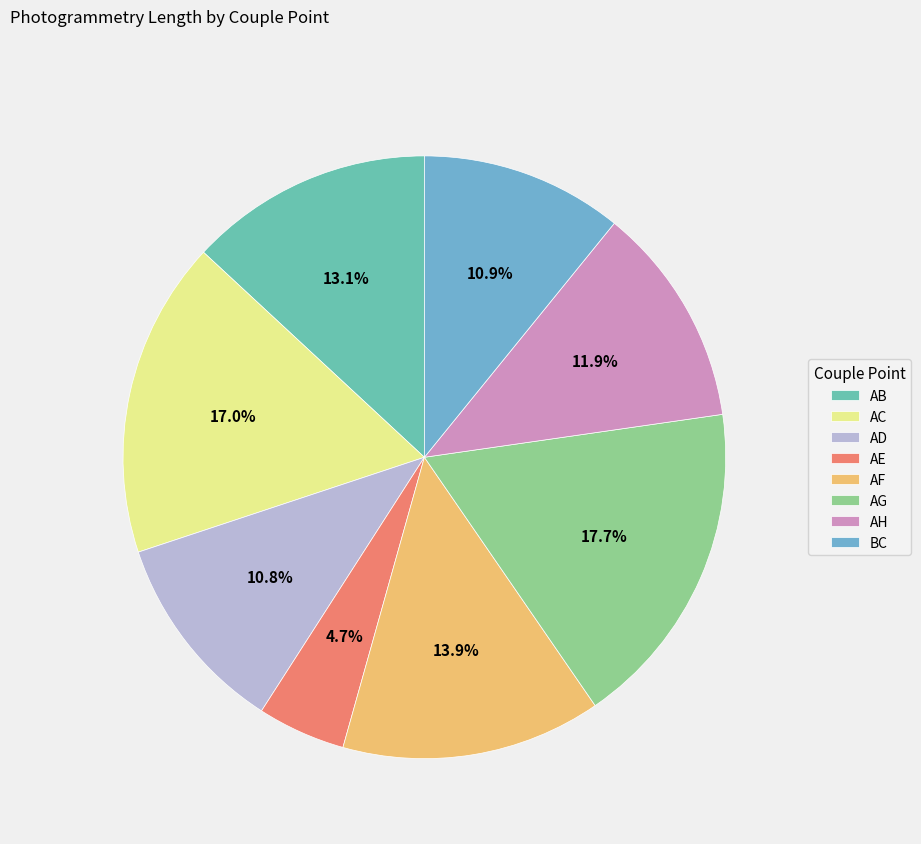

Is AE the majority of the pie?

No